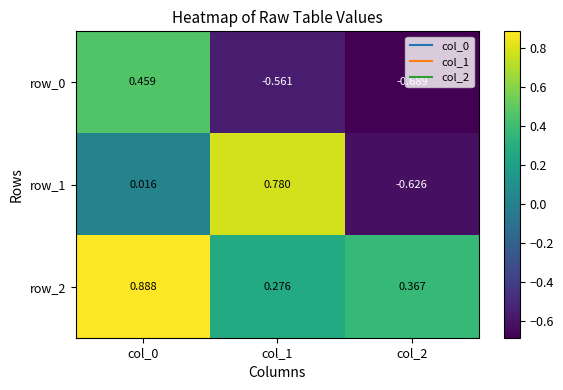

Which category has the highest value across all series?

col_0